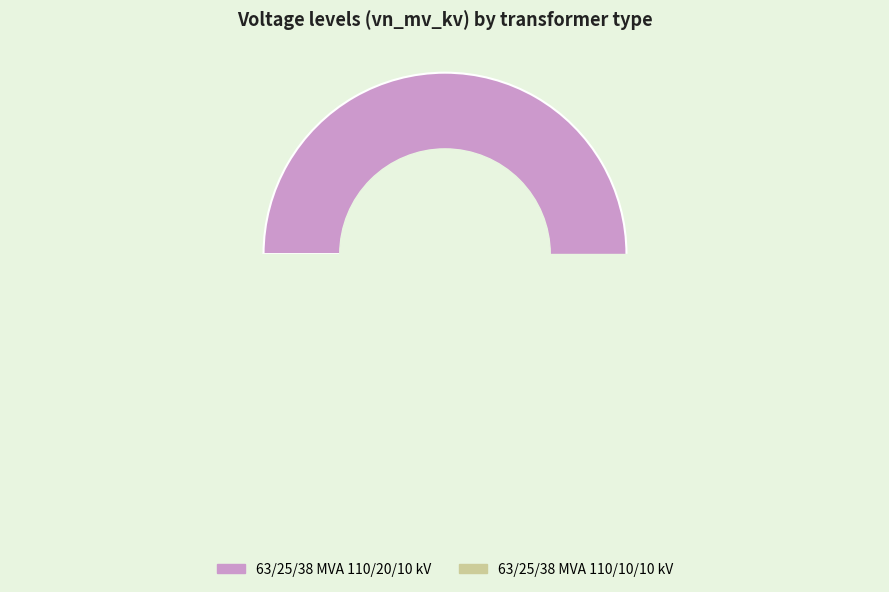

What is the smallest slice in the pie chart?

63/25/38 MVA 110/10/10 kV